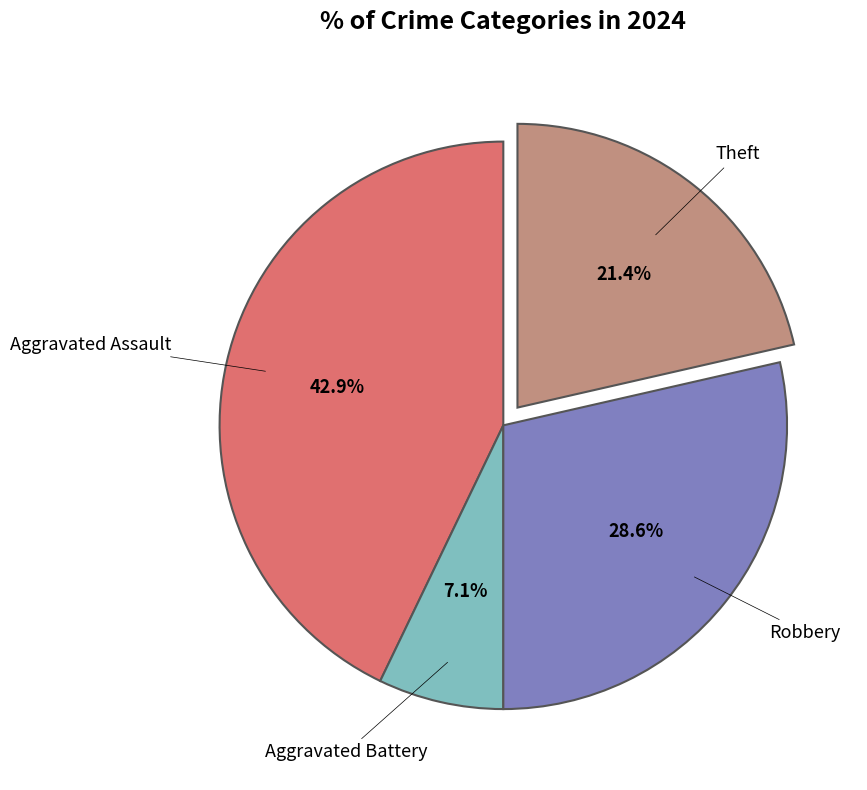

Is there any slice that represents more than half of the pie?

No